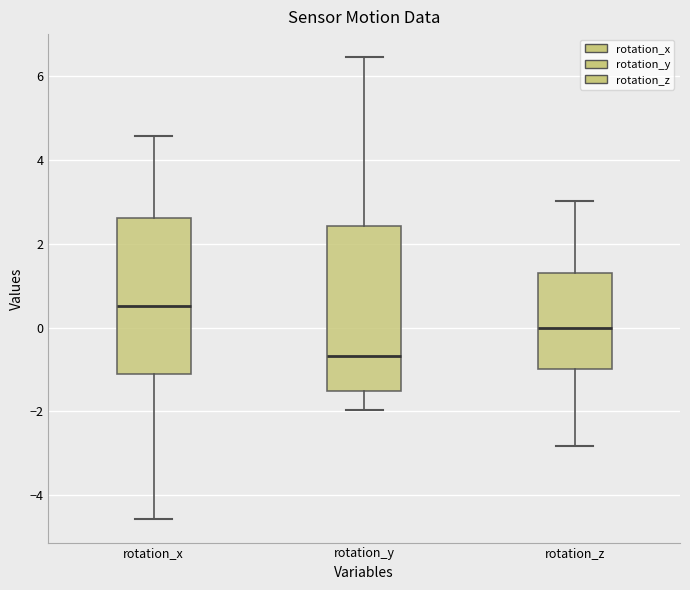

Reading left to right, transcribe this box plot: for each box, give where its median line is, the range the box spans, and where its two whiskers end, as read against the y-axis. The values are not printed on the chart, so give them approximately, as read against the axis.

rotation_x: median 0.6, box -1.2 to 2.6, whiskers -4.6 to 4.6
rotation_y: median -0.6, box -1.6 to 2.4, whiskers -2.0 to 6.4
rotation_z: median 0.0, box -1.0 to 1.2, whiskers -2.8 to 3.0